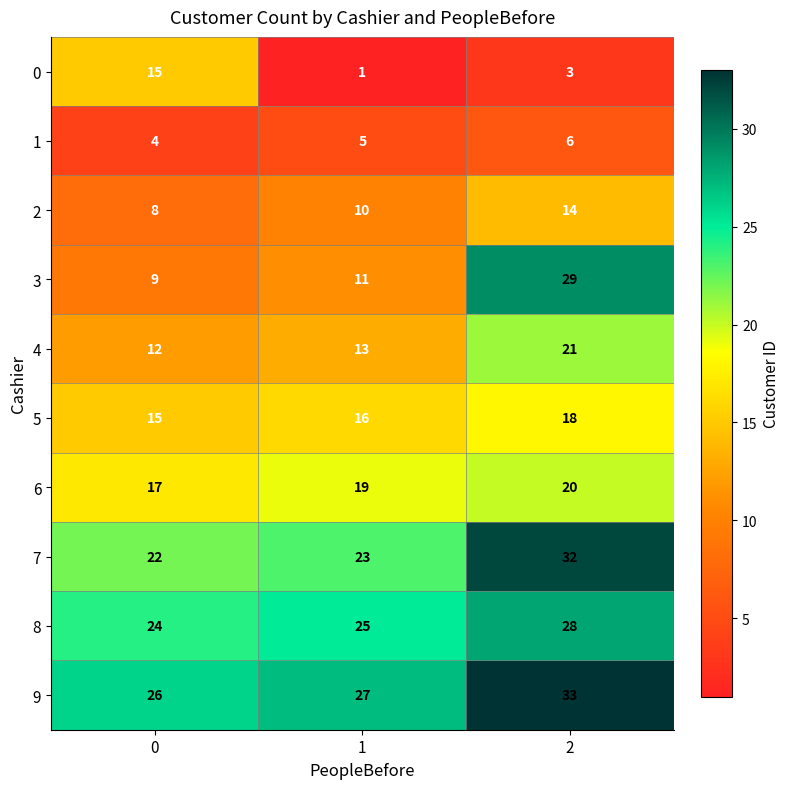

What is the difference between the maximum and minimum values in the 8 series?

4